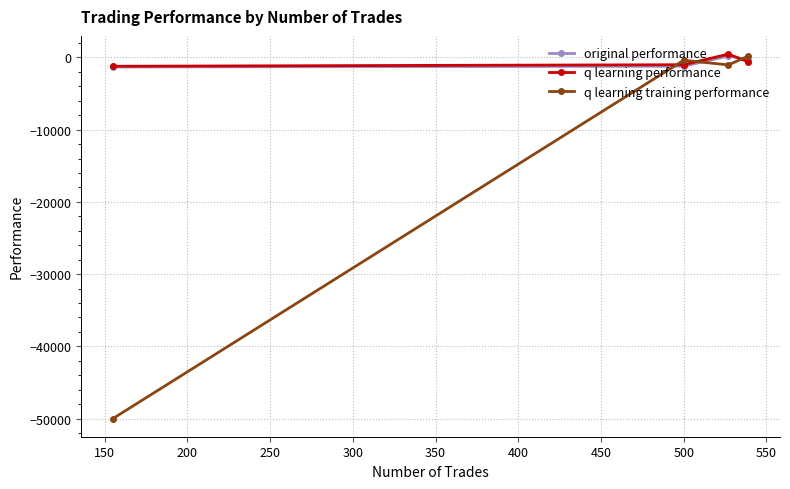

True or false: q learning performance and q learning training performance cross at least once.

True